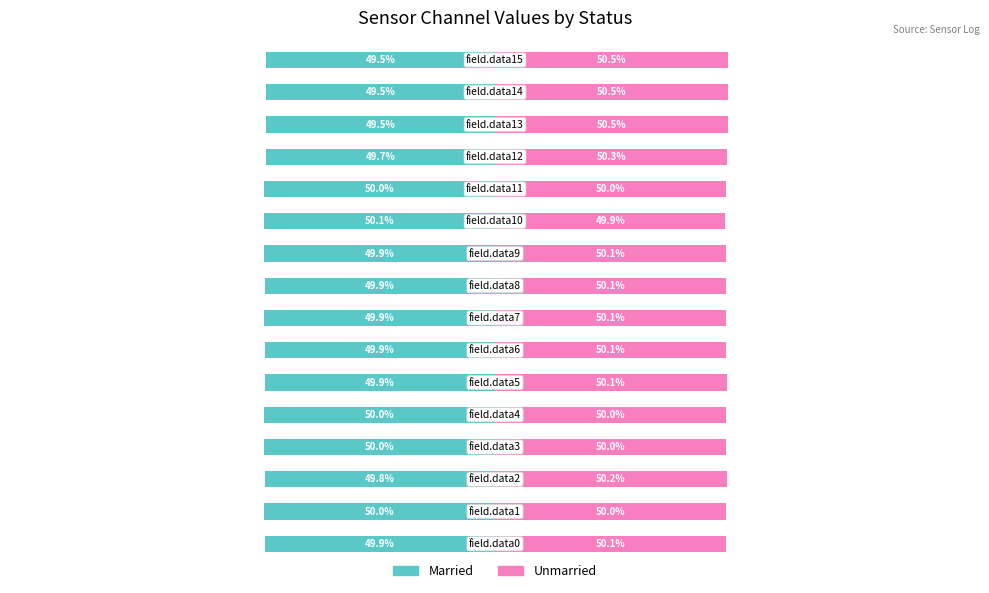

Does the chart contain stacked bars?

No